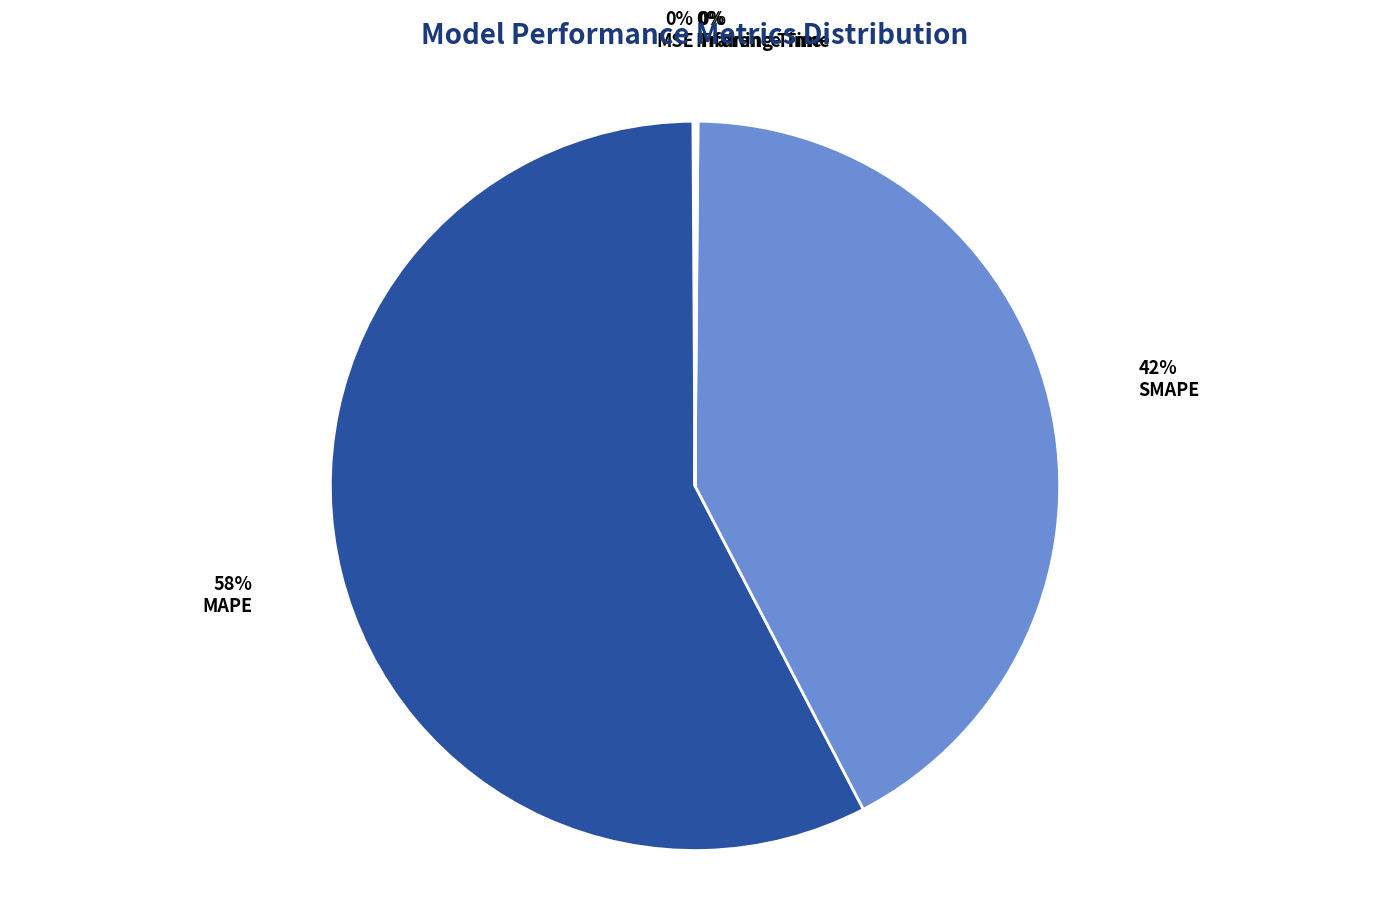

To the nearest percent, what is the average slice percentage?

20%